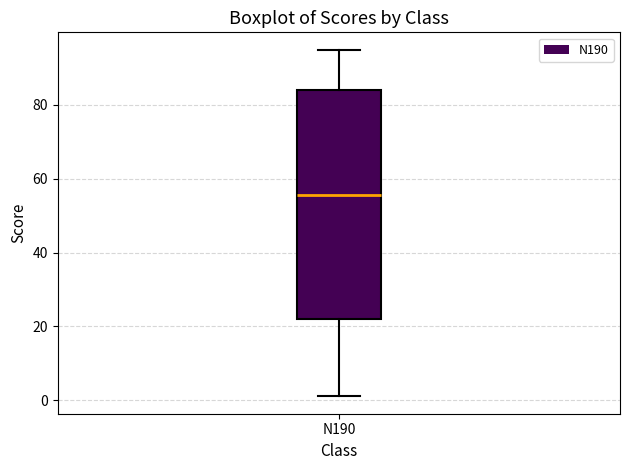

Where is the upper edge of the box for N190 on the y-axis? The values are not printed on the chart, so give them approximately, as read against the axis.

84